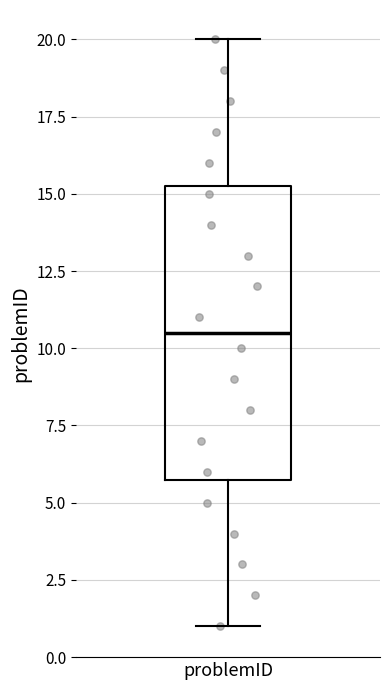

Read this box plot against the y-axis: the position of the median line, the range covered by the box, and the ends of both whiskers. The values are not printed on the chart, so give them approximately, as read against the axis.

median 10.5, box 6.0 to 15.5, whiskers 1.0 to 20.0